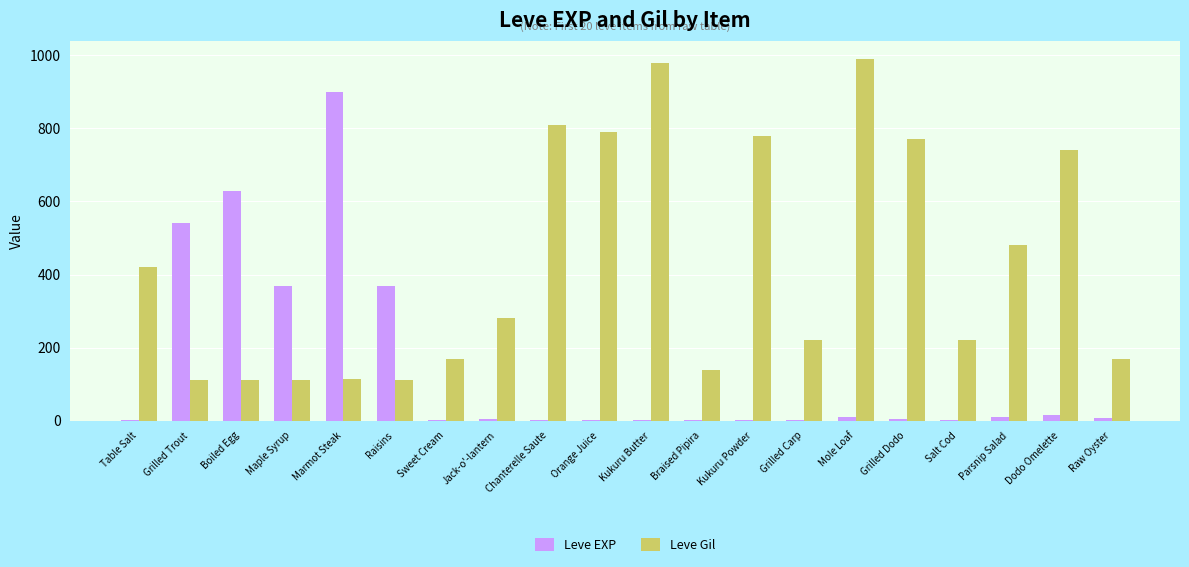

The value of Leve EXP at Mole Loaf is 9. True or false?

True